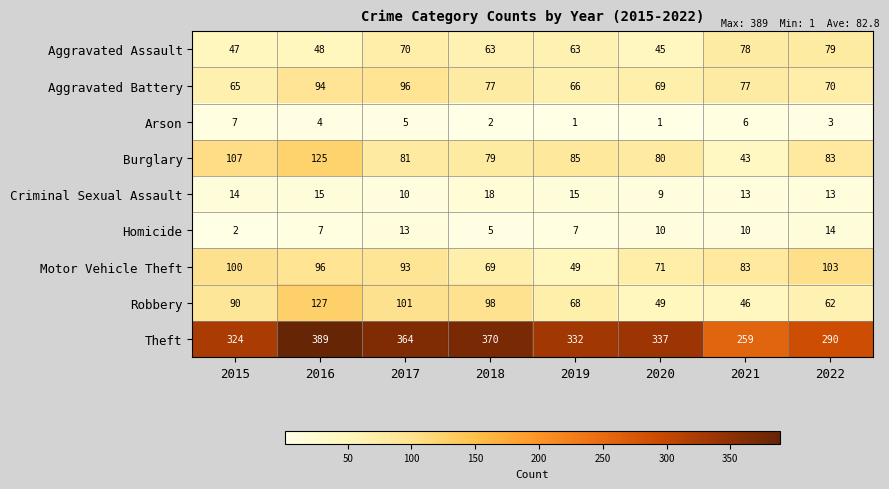

What is the sum of all Homicide values?

68